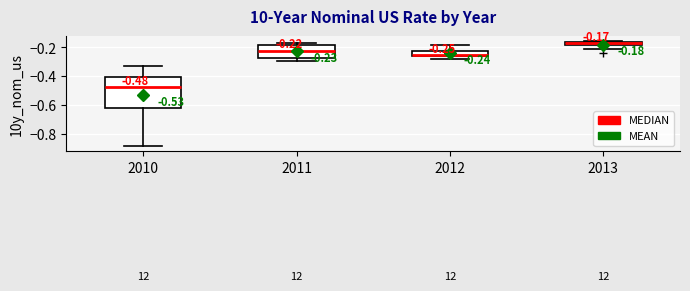

Comparing the boxes themselves (not the whiskers), which one is the tallest?

2010